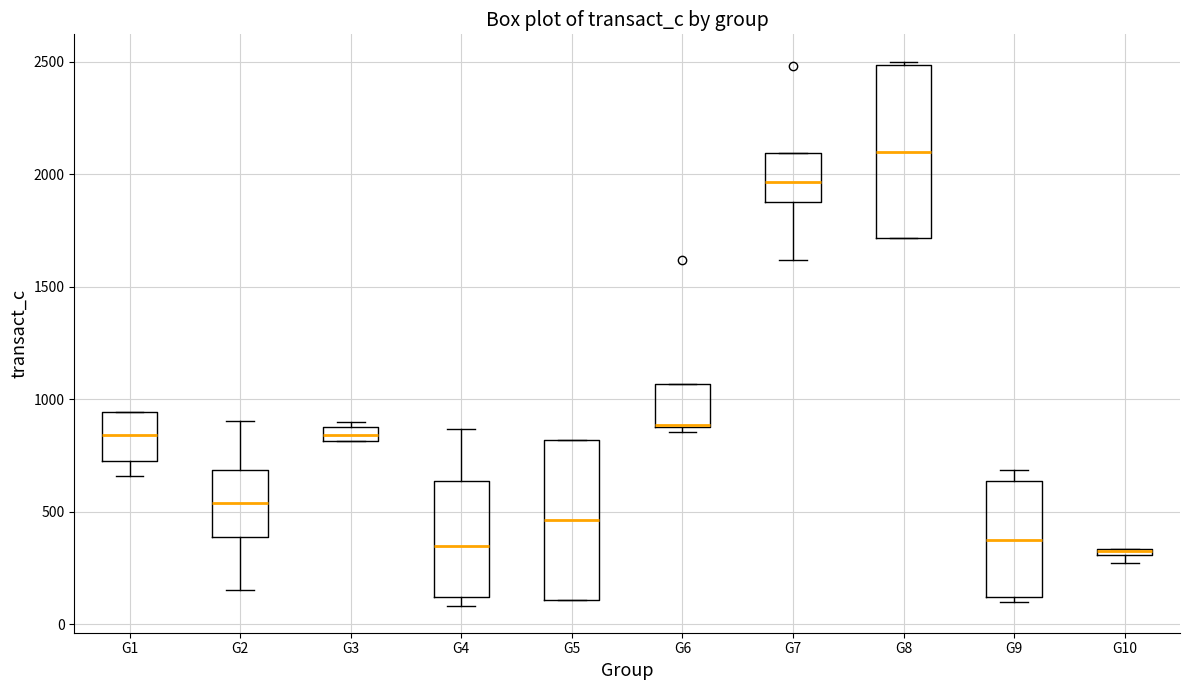

Comparing the boxes themselves (not the whiskers), which one is the tallest?

G8